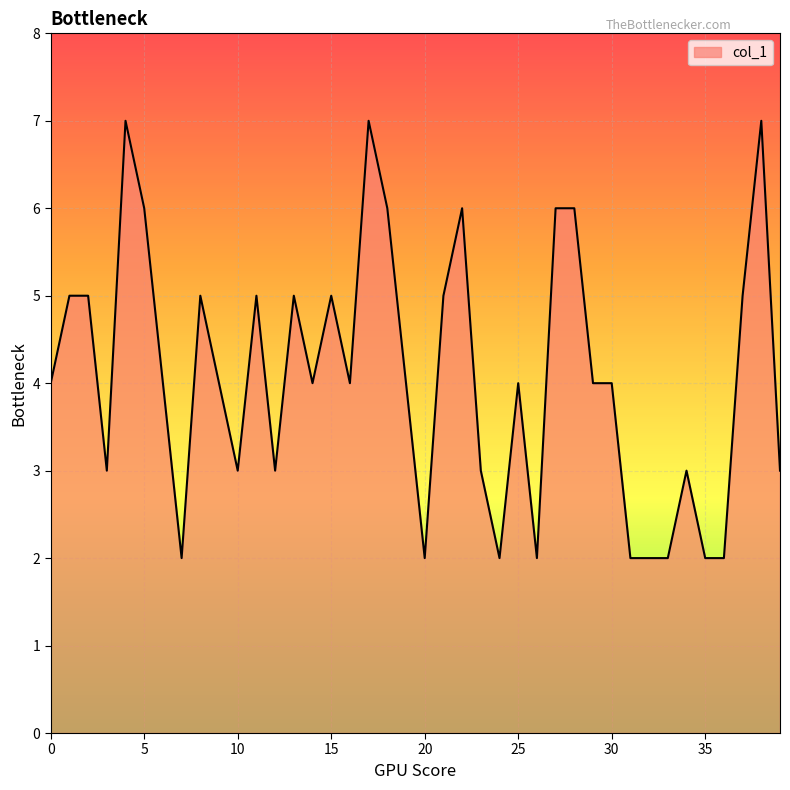

What is the difference between the maximum and minimum values?

5